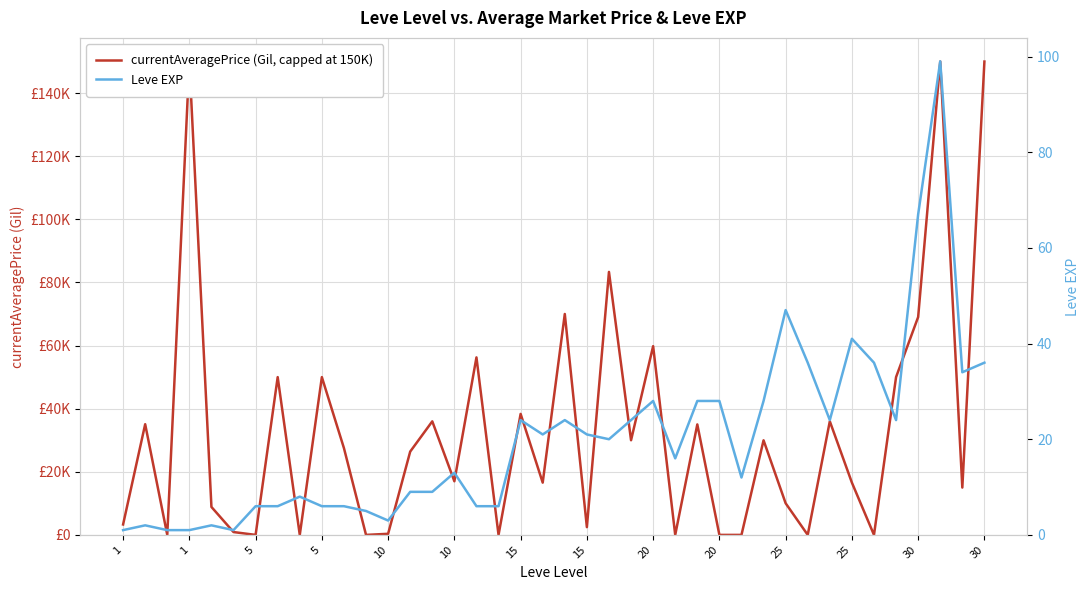

True or false: currentAveragePrice (Gil, capped at 150K) and Leve EXP intersect in this chart.

True